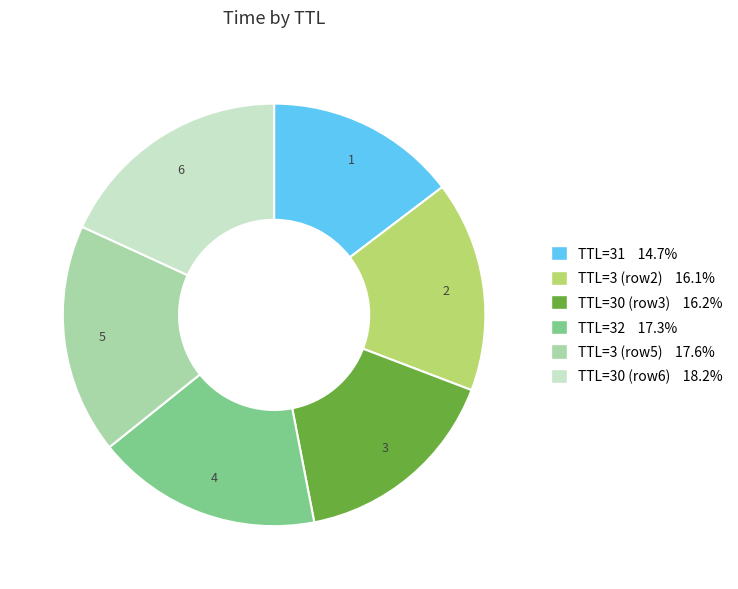

Is there any slice that represents more than half of the pie?

No